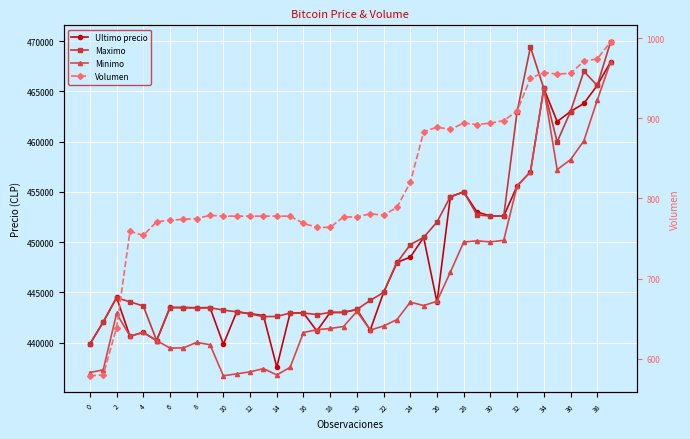

True or false: Volumen and Ultimo precio cross at least once.

False